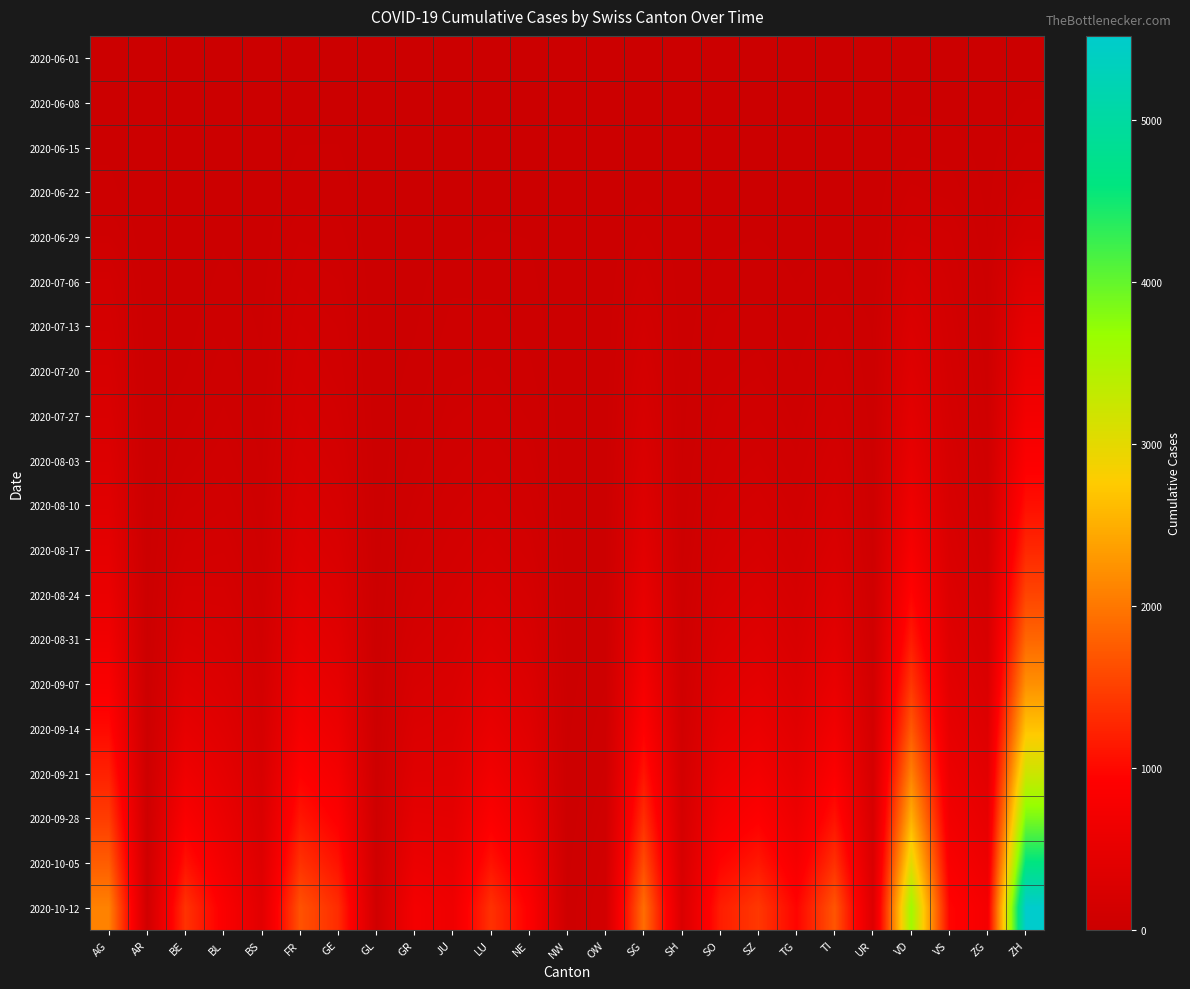

Reading left to right, extract all data points from this chart.

2020-06-01: AG=0	AR=0	BE=0	BL=0	BS=0	FR=0	GE=0	GL=0	GR=0	JU=0	LU=0	NE=0	NW=0	OW=0	SG=0	SH=0	SO=0	SZ=0	TG=0	TI=0	UR=0	VD=0	VS=1	ZG=0	ZH=0
2020-06-08: AG=5	AR=0	BE=8	BL=3	BS=4	FR=13	GE=14	GL=0	GR=1	JU=0	LU=1	NE=9	NW=0	OW=0	SG=4	SH=1	SO=6	SZ=0	TG=1	TI=1	UR=0	VD=16	VS=14	ZG=1	ZH=23
2020-06-15: AG=17	AR=0	BE=0	BL=4	BS=5	FR=22	GE=22	GL=0	GR=2	JU=1	LU=3	NE=12	NW=0	OW=0	SG=11	SH=3	SO=8	SZ=1	TG=1	TI=6	UR=0	VD=35	VS=32	ZG=11	ZH=45
2020-06-22: AG=28	AR=0	BE=0	BL=7	BS=7	FR=32	GE=32	GL=0	GR=3	JU=3	LU=10	NE=18	NW=0	OW=0	SG=16	SH=3	SO=11	SZ=6	TG=3	TI=11	UR=0	VD=71	VS=56	ZG=14	ZH=83
2020-06-29: AG=65	AR=0	BE=2	BL=17	BS=7	FR=61	GE=52	GL=1	GR=8	JU=11	LU=23	NE=21	NW=0	OW=1	SG=46	SH=5	SO=16	SZ=21	TG=12	TI=13	UR=2	VD=121	VS=101	ZG=21	ZH=162
2020-07-06: AG=132	AR=0	BE=4	BL=29	BS=12	FR=94	GE=76	GL=1	GR=13	JU=39	LU=37	NE=27	NW=0	OW=2	SG=83	SH=7	SO=32	SZ=35	TG=21	TI=36	UR=0	VD=208	VS=123	ZG=36	ZH=357
2020-07-13: AG=168	AR=1	BE=12	BL=40	BS=18	FR=120	GE=96	GL=2	GR=19	JU=50	LU=52	NE=35	NW=1	OW=3	SG=125	SH=9	SO=47	SZ=55	TG=30	TI=65	UR=18	VD=282	VS=141	ZG=45	ZH=478
2020-07-20: AG=210	AR=2	BE=20	BL=53	BS=24	FR=145	GE=110	GL=4	GR=28	JU=62	LU=66	NE=48	NW=1	OW=5	SG=166	SH=12	SO=60	SZ=72	TG=42	TI=90	UR=24	VD=349	VS=158	ZG=56	ZH=591
2020-07-27: AG=255	AR=3	BE=35	BL=68	BS=31	FR=175	GE=130	GL=5	GR=38	JU=74	LU=85	NE=62	NW=2	OW=7	SG=210	SH=15	SO=78	SZ=95	TG=58	TI=118	UR=30	VD=428	VS=178	ZG=70	ZH=720
2020-08-03: AG=310	AR=5	BE=58	BL=88	BS=40	FR=215	GE=160	GL=7	GR=52	JU=92	LU=112	NE=80	NW=3	OW=10	SG=264	SH=20	SO=100	SZ=125	TG=78	TI=155	UR=38	VD=520	VS=200	ZG=88	ZH=875
2020-08-10: AG=380	AR=7	BE=90	BL=115	BS=52	FR=265	GE=200	GL=9	GR=70	JU=115	LU=145	NE=105	NW=4	OW=14	SG=330	SH=27	SO=130	SZ=165	TG=105	TI=200	UR=48	VD=640	VS=230	ZG=112	ZH=1060
2020-08-17: AG=460	AR=10	BE=135	BL=148	BS=68	FR=325	GE=250	GL=12	GR=95	JU=142	LU=188	NE=138	NW=6	OW=18	SG=410	SH=36	SO=170	SZ=215	TG=140	TI=260	UR=60	VD=785	VS=268	ZG=142	ZH=1280
2020-08-24: AG=560	AR=14	BE=195	BL=190	BS=88	FR=400	GE=312	GL=16	GR=128	JU=175	LU=245	NE=180	NW=8	OW=24	SG=505	SH=48	SO=220	SZ=278	TG=182	TI=335	UR=75	VD=960	VS=312	ZG=178	ZH=1540
2020-08-31: AG=680	AR=19	BE=272	BL=240	BS=112	FR=495	GE=388	GL=21	GR=170	JU=215	LU=320	NE=230	NW=11	OW=32	SG=618	SH=63	SO=285	SZ=355	TG=235	TI=428	UR=95	VD=1165	VS=365	ZG=220	ZH=1848
2020-09-07: AG=830	AR=25	BE=370	BL=300	BS=142	FR=610	GE=480	GL=28	GR=222	JU=262	LU=415	NE=292	NW=14	OW=42	SG=755	SH=82	SO=368	SZ=450	TG=302	TI=545	UR=118	VD=1415	VS=428	ZG=272	ZH=2220
2020-09-14: AG=1010	AR=33	BE=492	BL=375	BS=178	FR=750	GE=592	GL=36	GR=288	JU=316	LU=535	NE=368	NW=18	OW=54	SG=918	SH=105	SO=472	SZ=572	TG=388	TI=690	UR=145	VD=1720	VS=505	ZG=335	ZH=2680
2020-09-21: AG=1220	AR=43	BE=648	BL=465	BS=220	FR=920	GE=728	GL=46	GR=368	JU=378	LU=685	NE=462	NW=23	OW=68	SG=1110	SH=133	SO=600	SZ=722	TG=490	TI=868	UR=178	VD=2085	VS=595	ZG=410	ZH=3220
2020-09-28: AG=1465	AR=55	BE=842	BL=572	BS=270	FR=1125	GE=892	GL=58	GR=465	JU=452	LU=870	NE=580	NW=29	OW=85	SG=1335	SH=168	SO=758	SZ=908	TG=615	TI=1085	UR=218	VD=2515	VS=702	ZG=502	ZH=3860
2020-10-05: AG=1755	AR=70	BE=1082	BL=700	BS=328	FR=1370	GE=1088	GL=73	GR=585	JU=538	LU=1095	NE=722	NW=36	OW=105	SG=1600	SH=210	SO=952	SZ=1138	TG=768	TI=1355	UR=265	VD=3020	VS=825	ZG=612	ZH=4620
2020-10-12: AG=2095	AR=88	BE=1380	BL=855	BS=398	FR=1665	GE=1320	GL=91	GR=738	JU=638	LU=1372	NE=898	NW=45	OW=130	SG=1912	SH=260	SO=1188	SZ=1425	TG=958	TI=1688	UR=320	VD=3615	VS=968	ZG=745	ZH=5520